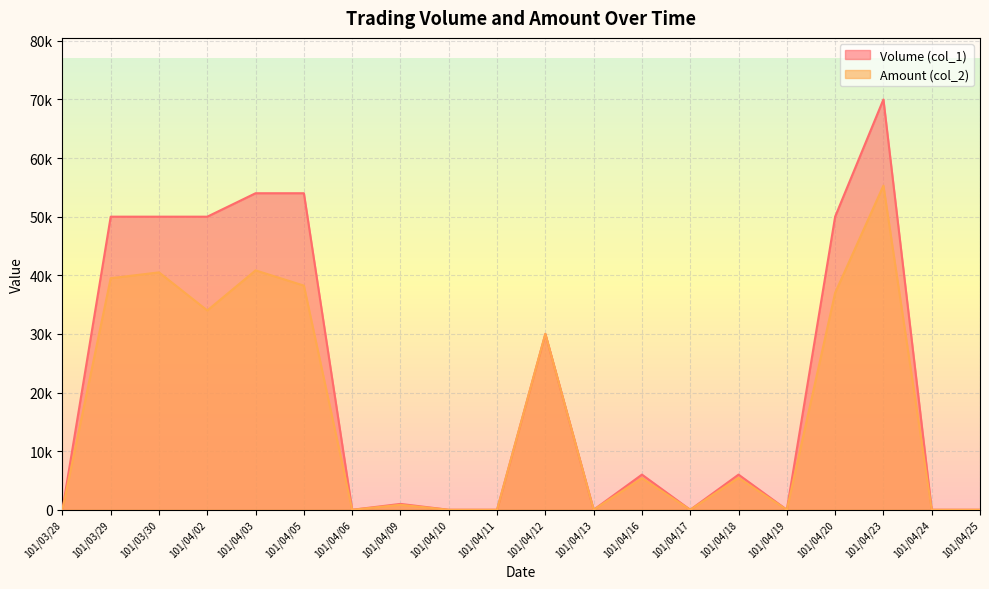

At which label is Amount (col_2) closest to 27650?

101/04/12